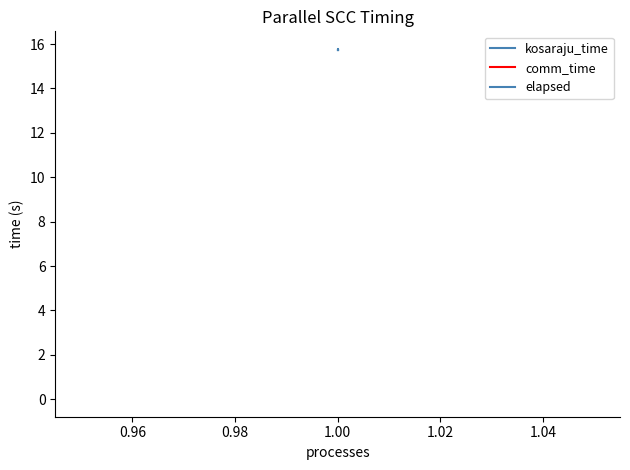

In elapsed, how many points are higher than both neighbors (excluding endpoints)?

1